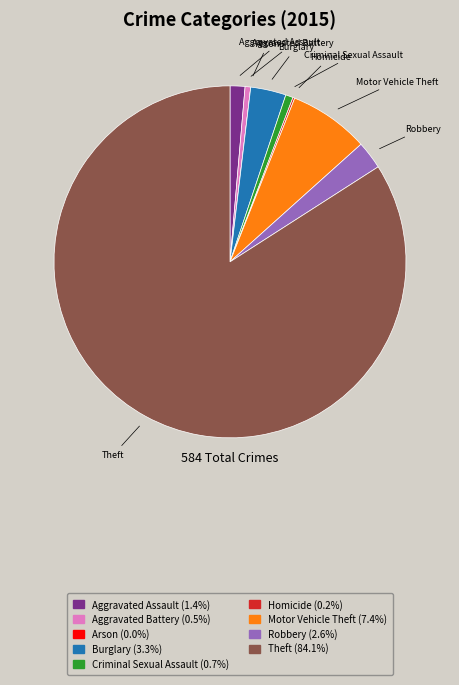

What is the ratio of the value at Theft to the value at Robbery?

32.7